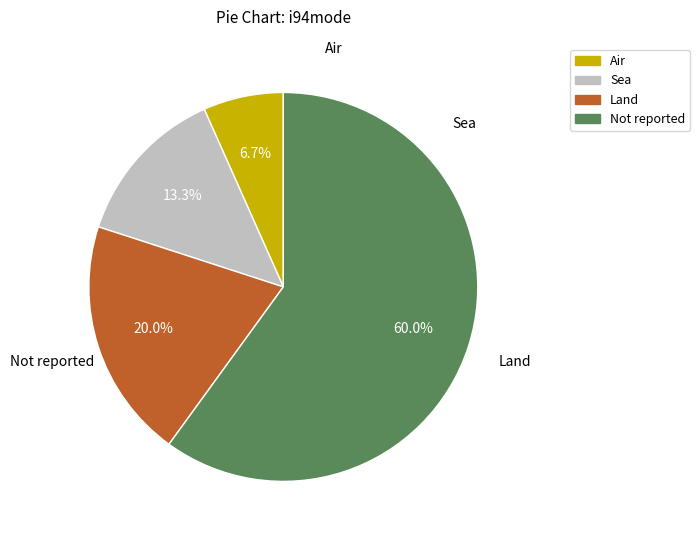

Which has a higher value, Land or Air?

Land